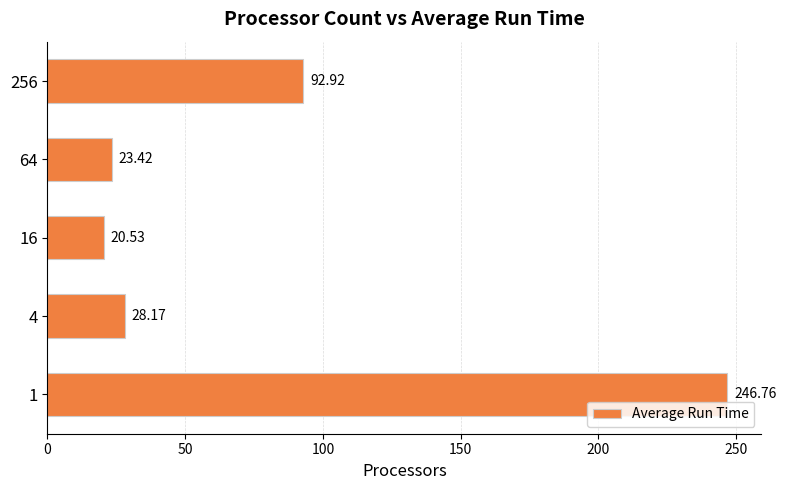

Which has a higher value, 64 or 16?

64